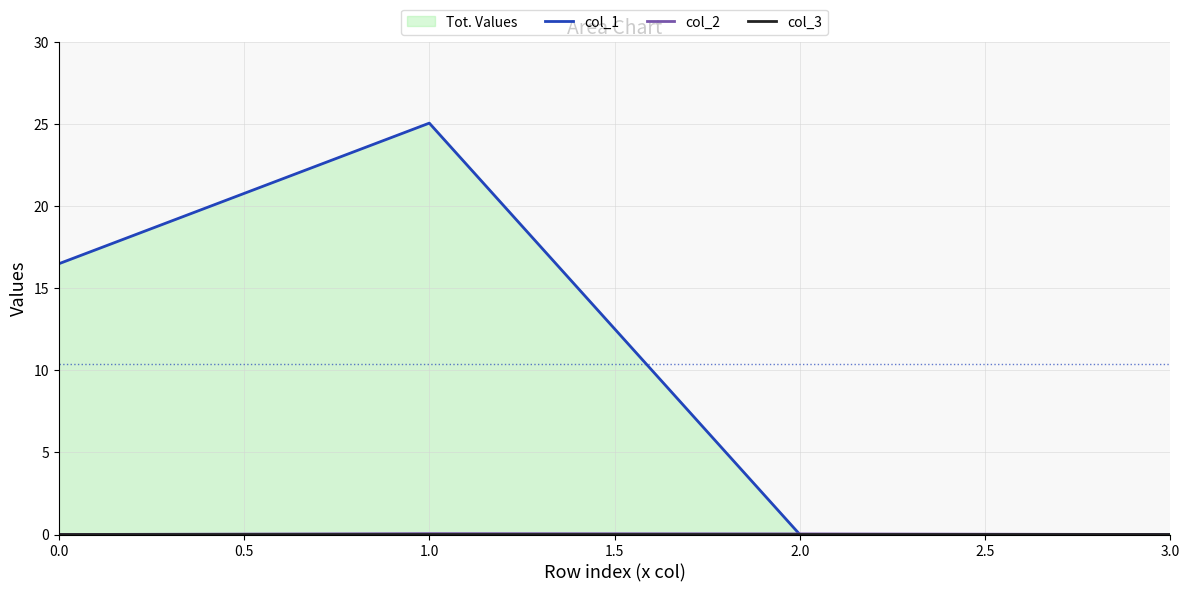

The value of col_1 at 0.0 is 23.9. True or false?

False